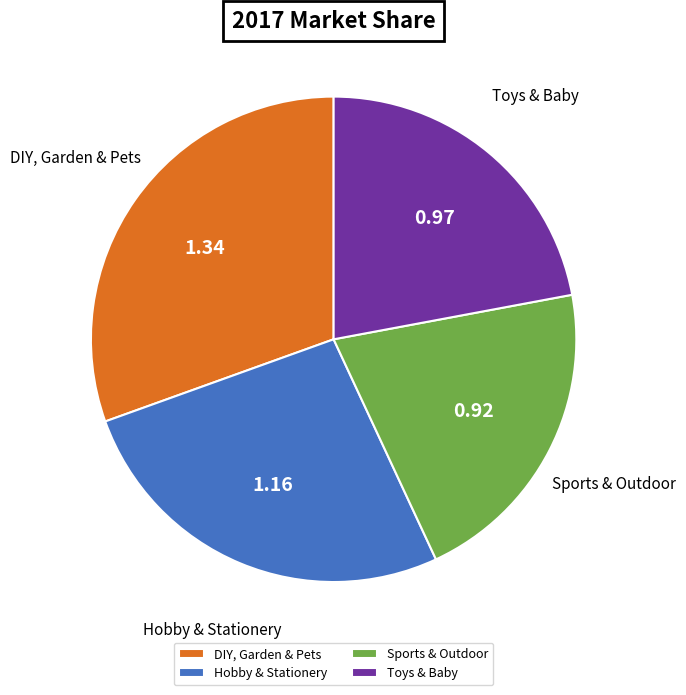

Is Sports & Outdoor the majority of the pie?

No